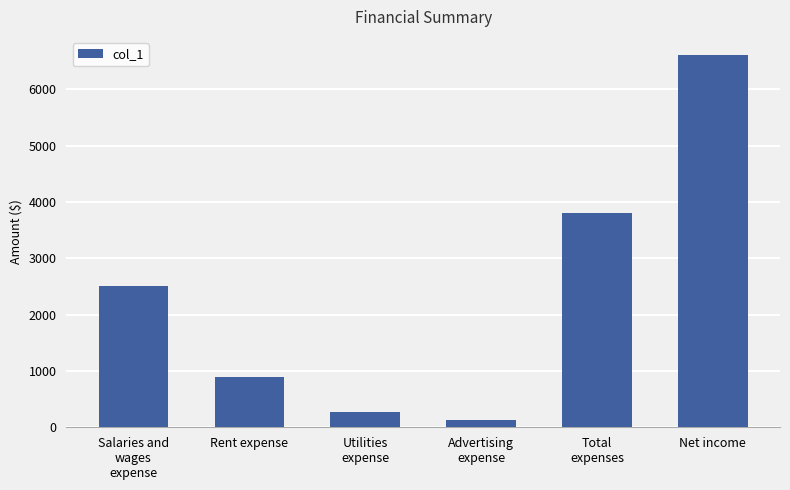

Reading left to right, list all the values displayed in this chart.

Salaries and
wages
expense=2500	Rent expense=900	Utilities
expense=275	Advertising
expense=125	Total
expenses=3800	Net income=6600